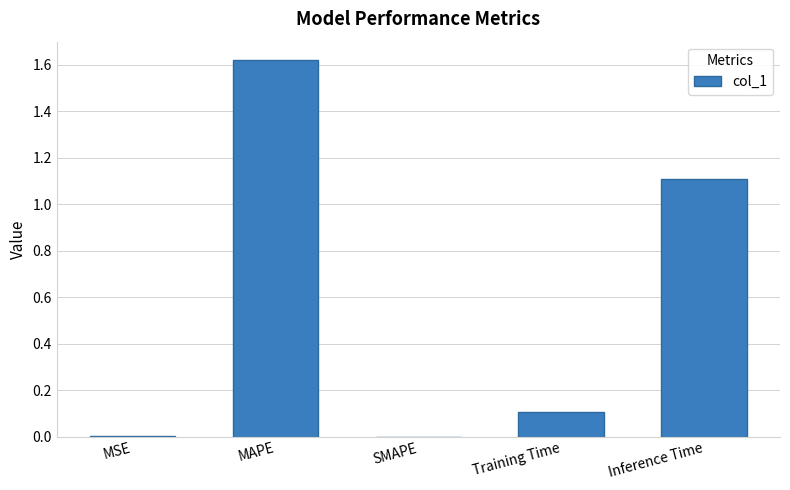

Which label corresponds to the largest value in the chart?

MAPE